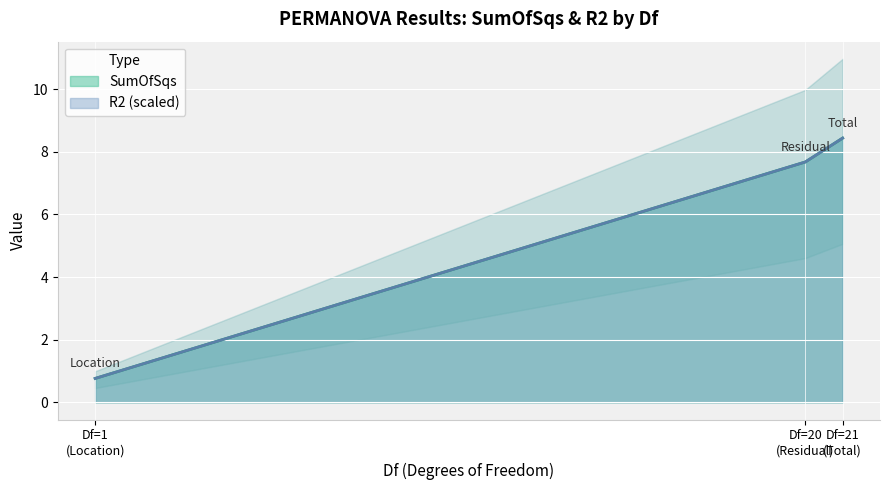

What are all the series names shown in the legend?

SumOfSqs, R2